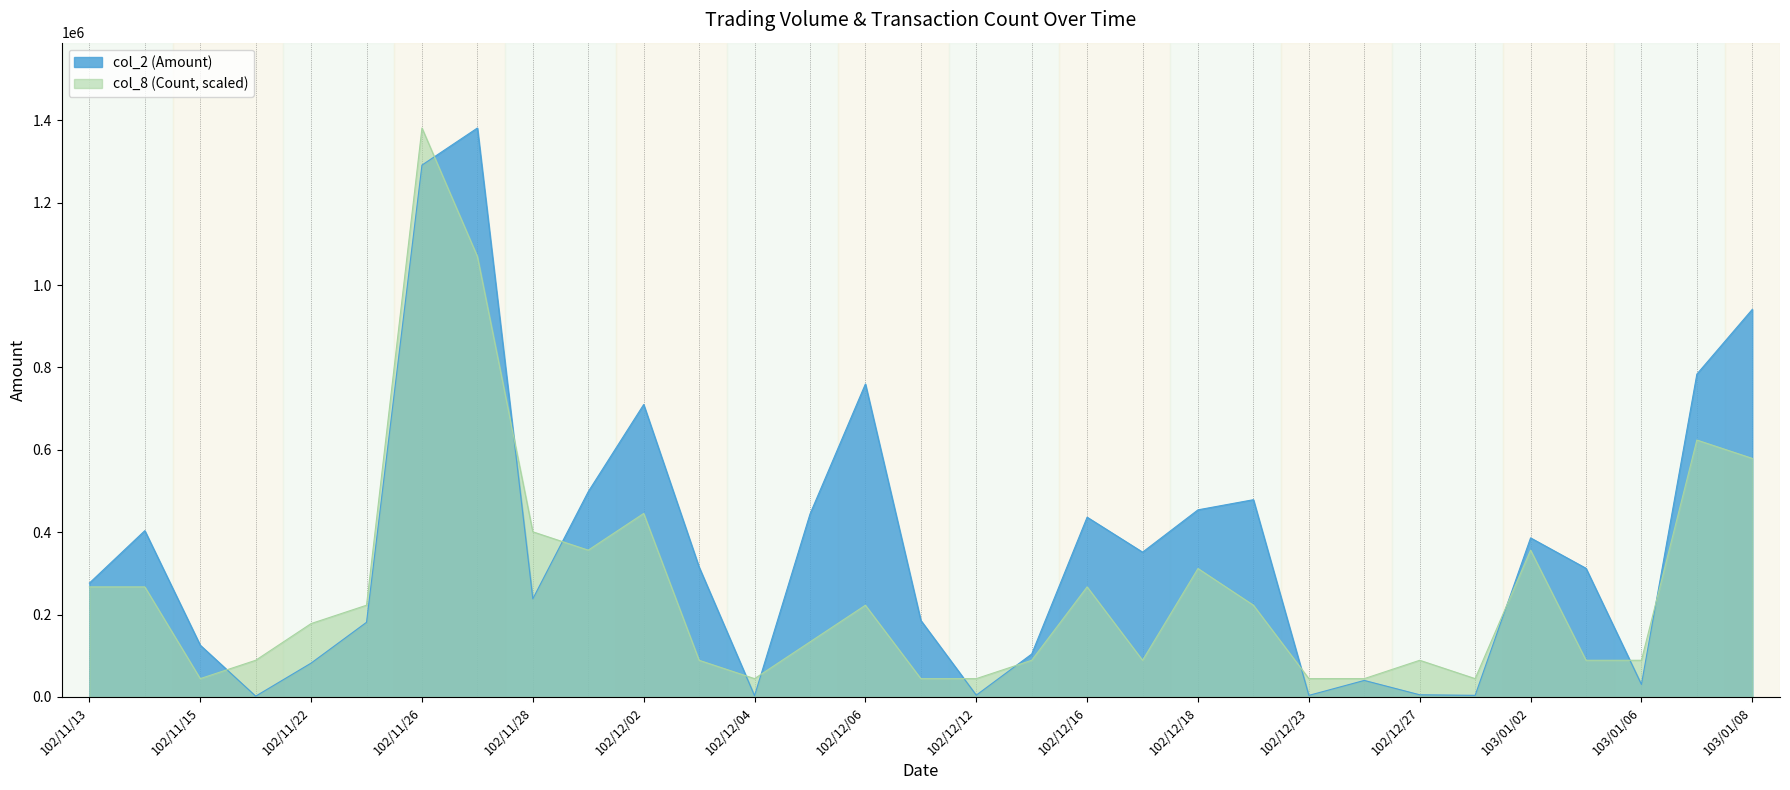

The col_8 (Count) series shows 46768.4 at 103/01/06. True or false?

False